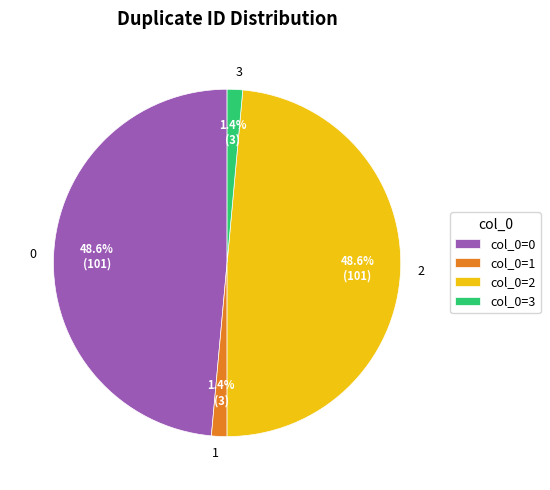

Approximately how many times larger is the value at 2 compared to 0?

1.0